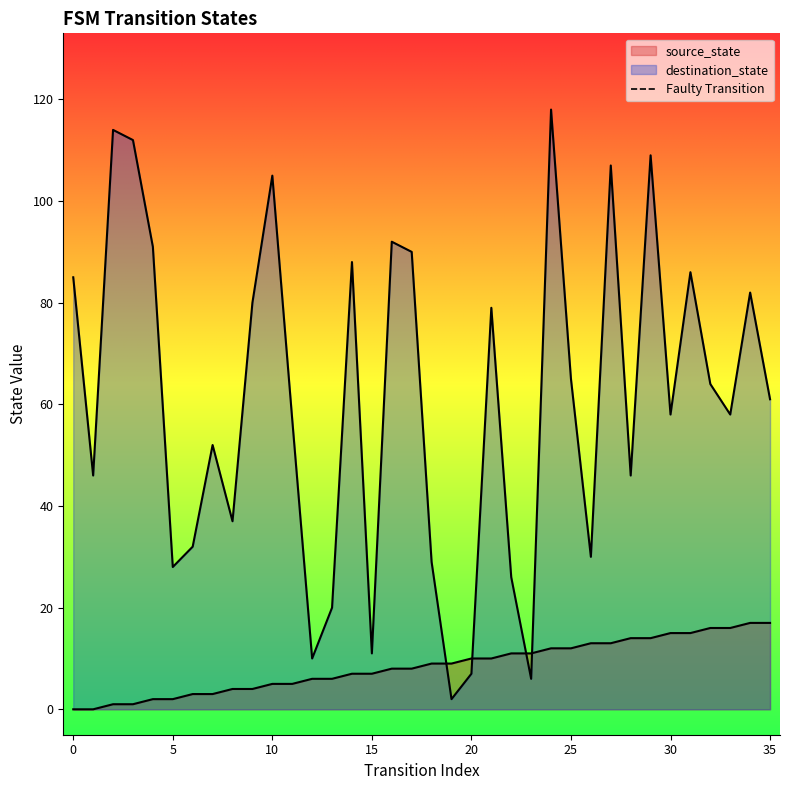

Is it true that the value at −5 is 0?

False